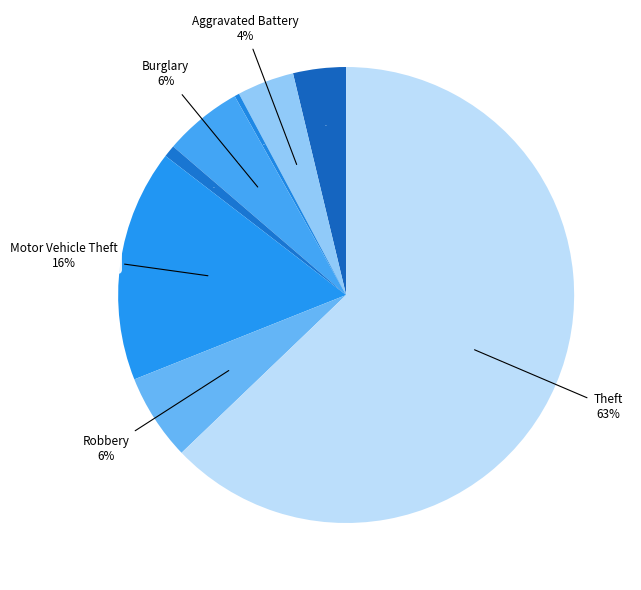

Does Aggravated Assault account for over 50% of the chart?

No